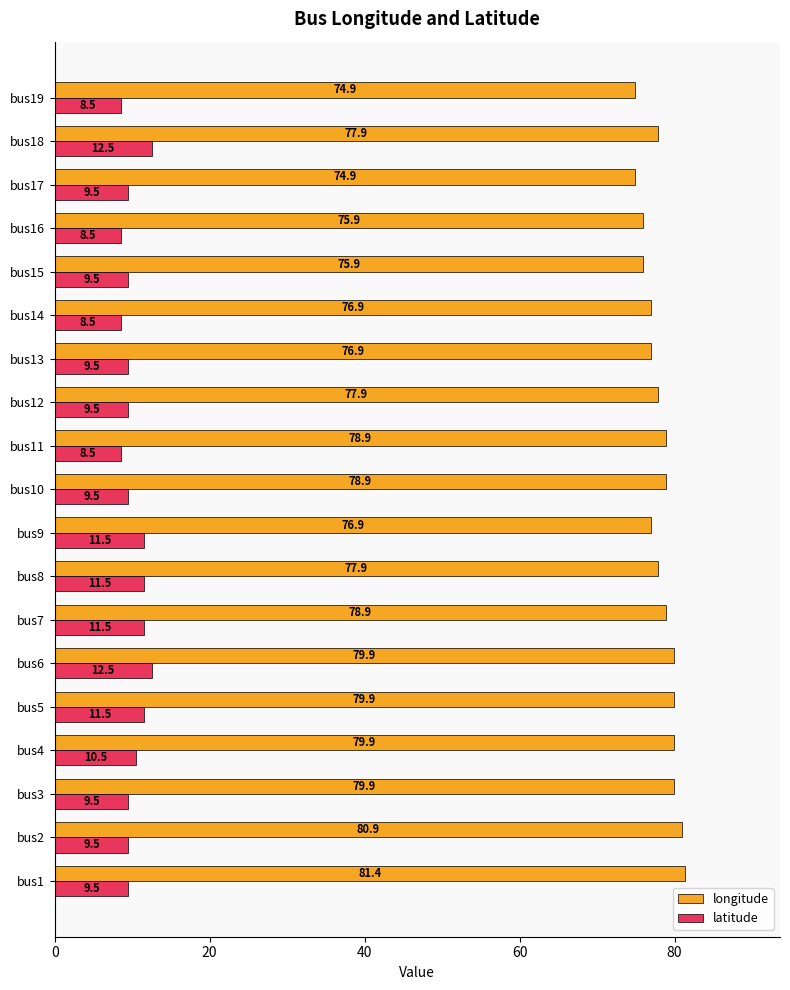

What is the smallest value displayed?

8.5